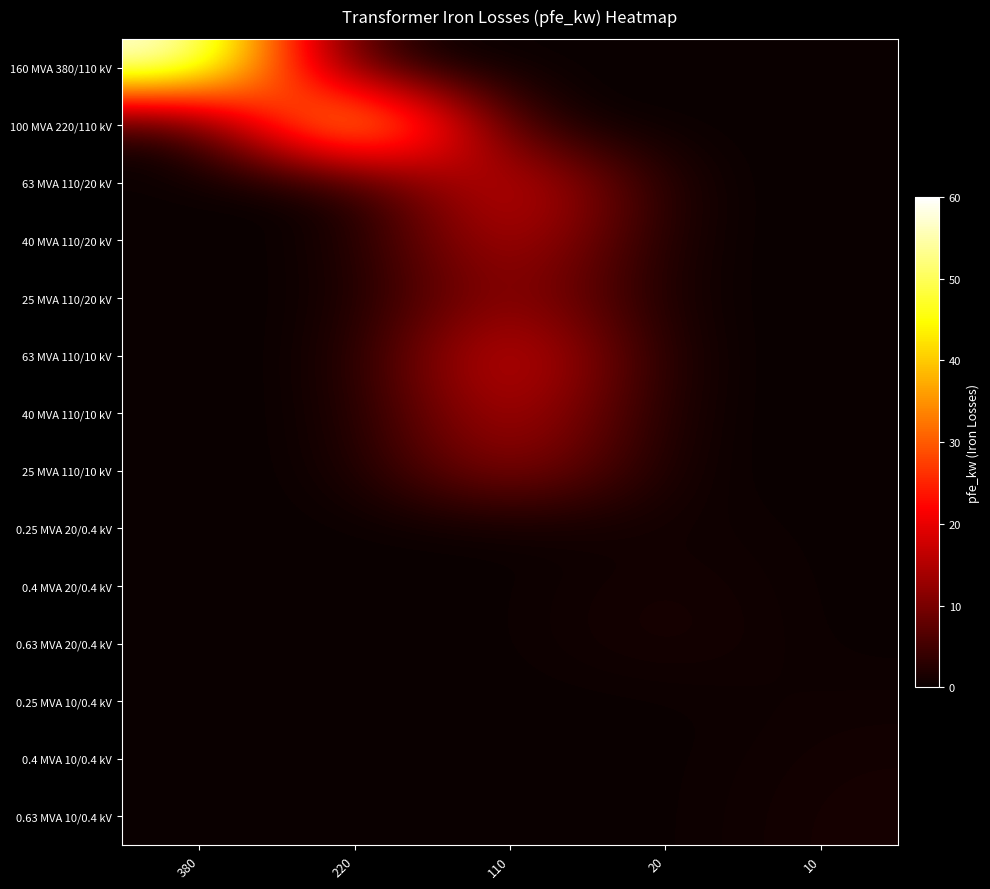

Reading left to right, transcribe all the data shown in this chart.

160 MVA 380/110 kV: 380=60.0	220=0.0	110=0.0	20=0.0	10=0.0
100 MVA 220/110 kV: 380=0.0	220=55.0	110=0.0	20=0.0	10=0.0
63 MVA 110/20 kV: 380=0.0	220=0.0	110=22.0	20=0.0	10=0.0
40 MVA 110/20 kV: 380=0.0	220=0.0	110=18.0	20=0.0	10=0.0
25 MVA 110/20 kV: 380=0.0	220=0.0	110=14.0	20=0.0	10=0.0
63 MVA 110/10 kV: 380=0.0	220=0.0	110=22.0	20=0.0	10=0.0
40 MVA 110/10 kV: 380=0.0	220=0.0	110=18.0	20=0.0	10=0.0
25 MVA 110/10 kV: 380=0.0	220=0.0	110=14.0	20=0.0	10=0.0
0.25 MVA 20/0.4 kV: 380=0.0	220=0.0	110=0.0	20=0.8	10=0.0
0.4 MVA 20/0.4 kV: 380=0.0	220=0.0	110=0.0	20=1.4	10=0.0
0.63 MVA 20/0.4 kV: 380=0.0	220=0.0	110=0.0	20=1.6	10=0.0
0.25 MVA 10/0.4 kV: 380=0.0	220=0.0	110=0.0	20=0.0	10=0.6
0.4 MVA 10/0.4 kV: 380=0.0	220=0.0	110=0.0	20=0.0	10=0.9
0.63 MVA 10/0.4 kV: 380=0.0	220=0.0	110=0.0	20=0.0	10=1.2